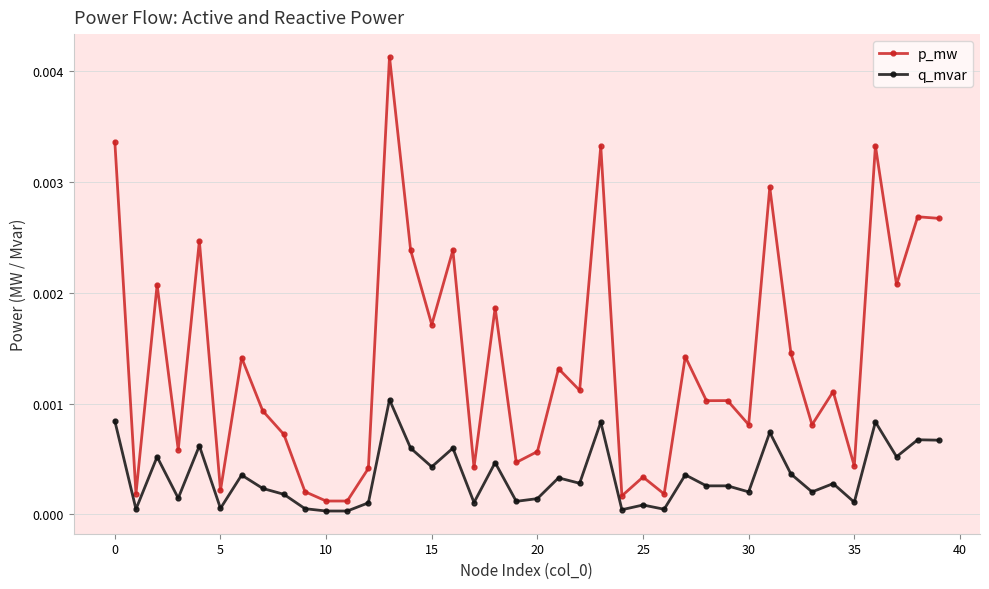

Which series has the widest spread of values?

p_mw